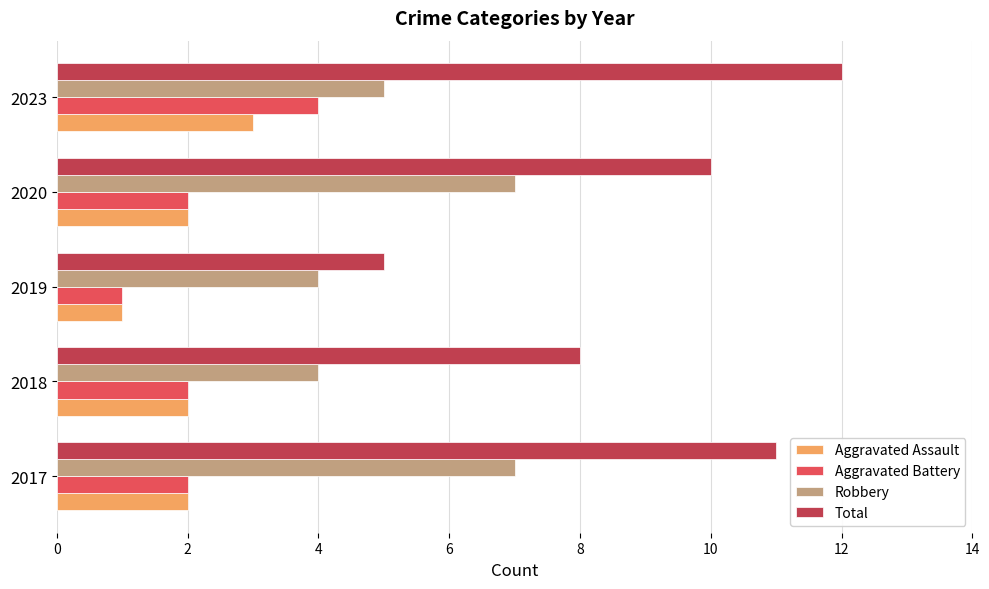

At which label is Total closest to 8?

2018